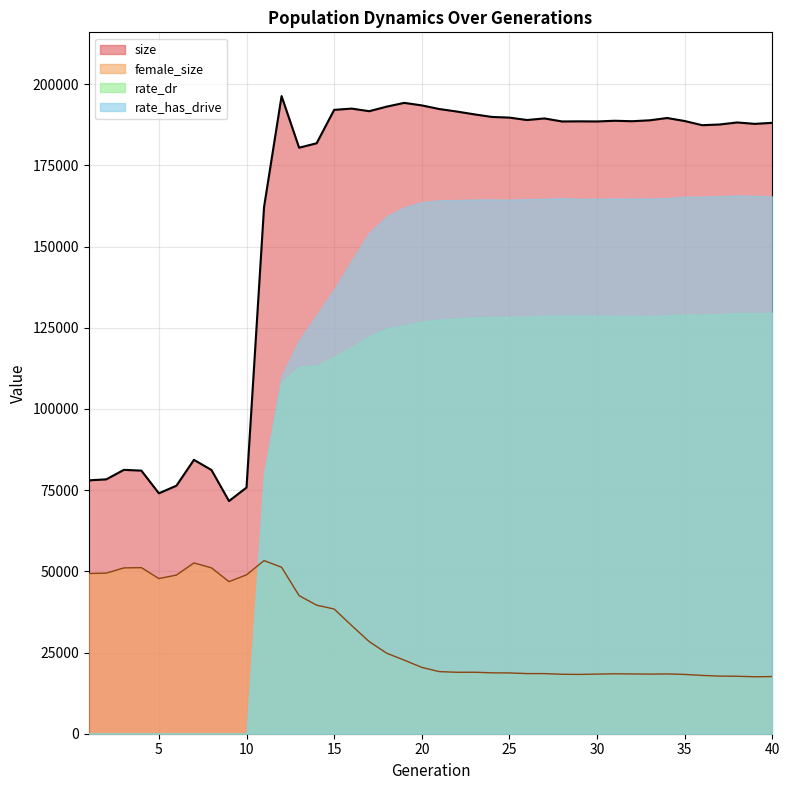

In size, how many points are lower than both neighbors (excluding endpoints)?

10